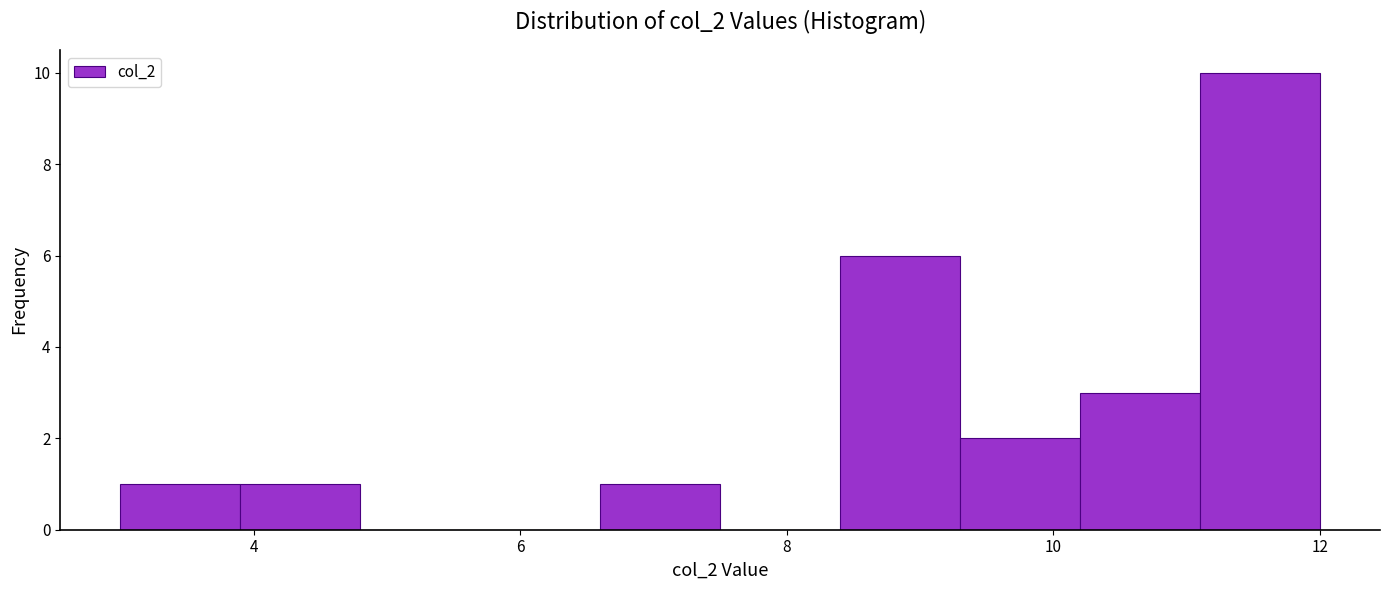

Reading left to right, transcribe this chart: for each bar, give the range it covers on the x-axis and its height. Neither the bar edges nor the heights are printed on the chart, so give them approximately, as read against the axes.

3.0 to 3.9: 1
3.9 to 4.8: 1
4.8 to 5.7: 0
5.7 to 6.6: 0
6.6 to 7.5: 1
7.5 to 8.4: 0
8.4 to 9.3: 6
9.3 to 10.2: 2
10.2 to 11.1: 3
11.1 to 12.0: 10